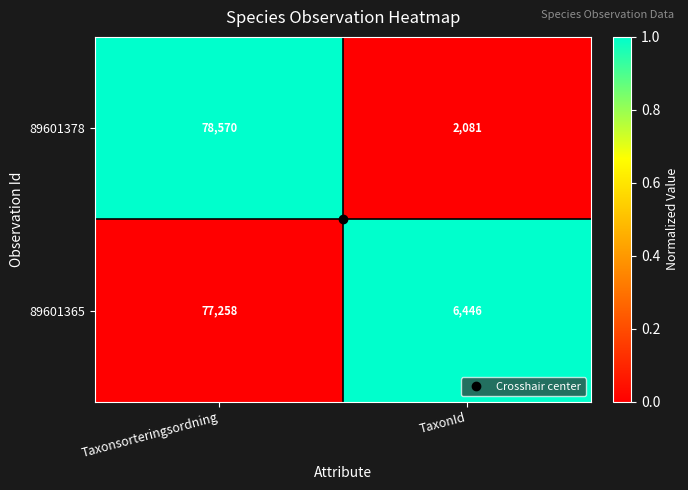

The value of 89601378 at Taxonsorteringsordning is 110176. True or false?

False